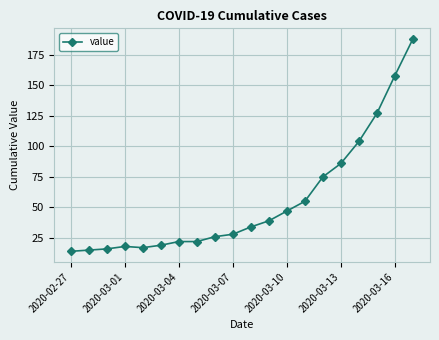

Reading left to right, extract all data points from this chart.

14	15	16	18	17	19	22	22	26	28	34	39	47	55	75	86	104	127	158	188